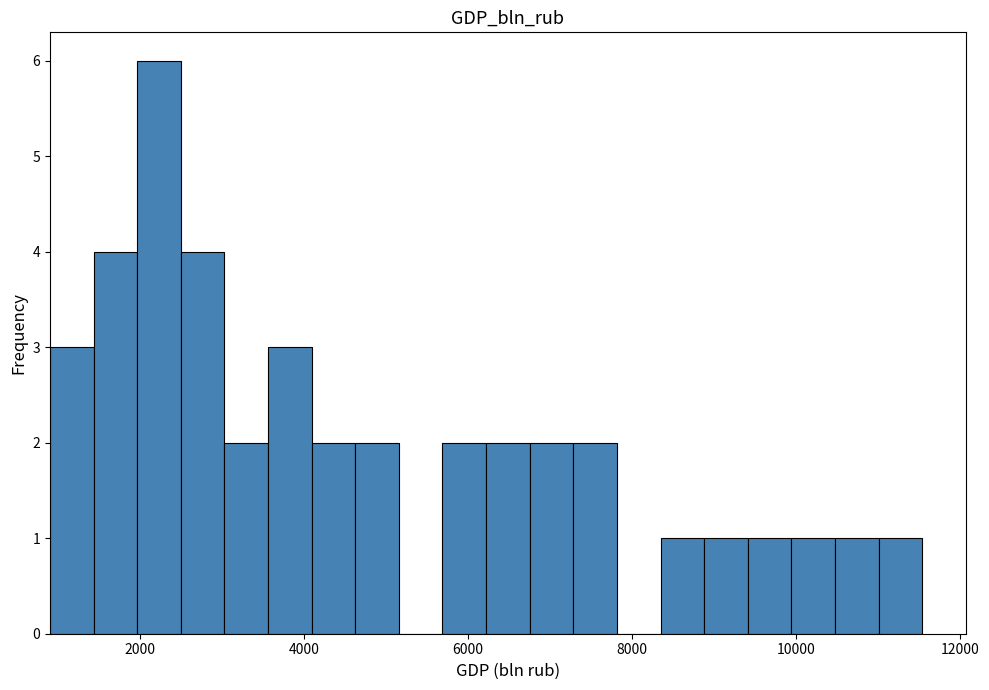

Around what value on the x-axis is the tallest bar? Give the approximate position of its centre, as read against the axis.

2200